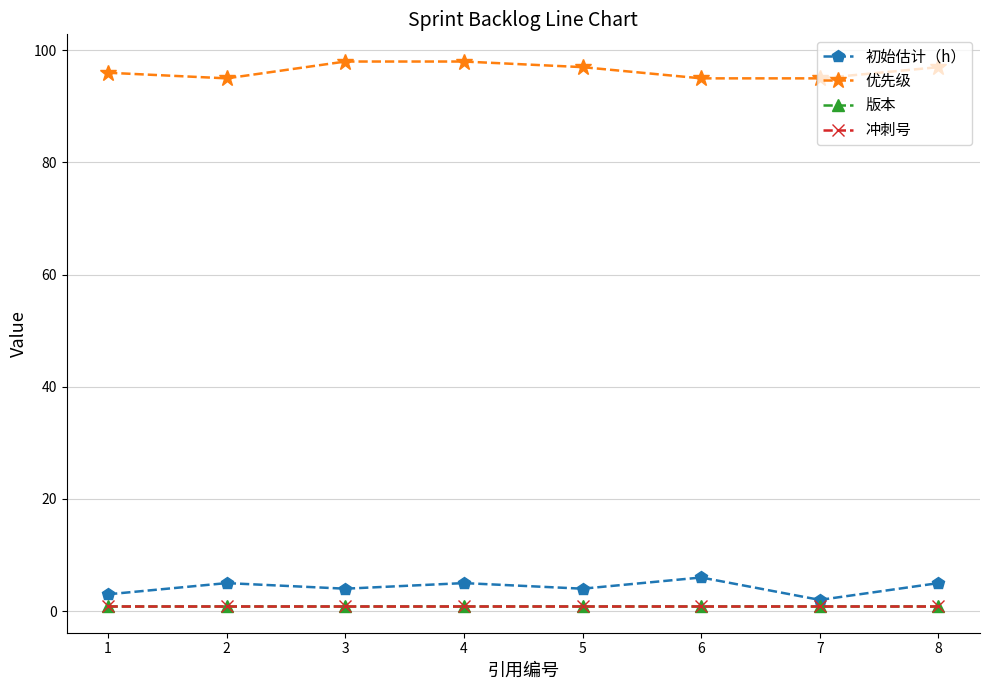

Reading right to left, extract all data points from this chart.

初始估计（h）: 8=5	7=2	6=6	5=4	4=5	3=4	2=5	1=3
优先级: 8=97	7=95	6=95	5=97	4=98	3=98	2=95	1=96
版本: 8=1	7=1	6=1	5=1	4=1	3=1	2=1	1=1
冲刺号: 8=1	7=1	6=1	5=1	4=1	3=1	2=1	1=1